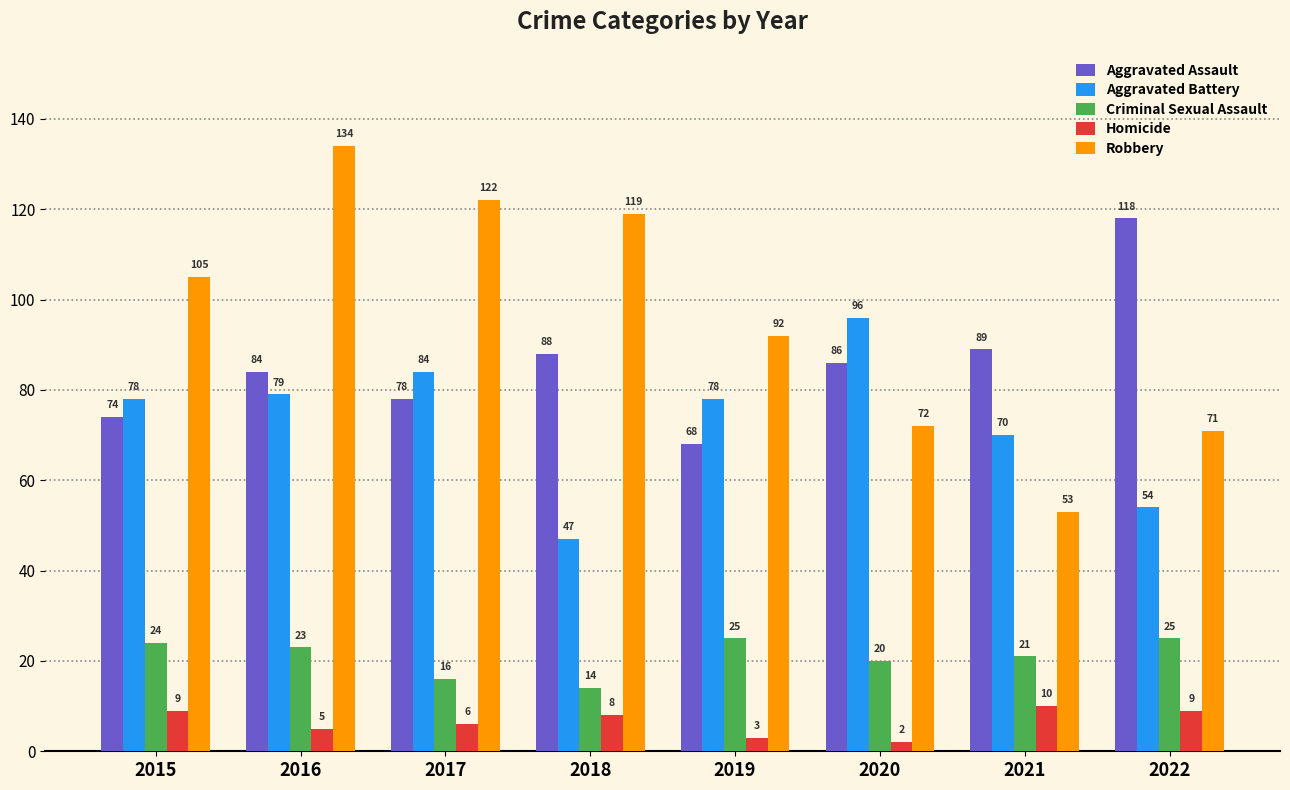

Does the chart contain stacked bars?

No